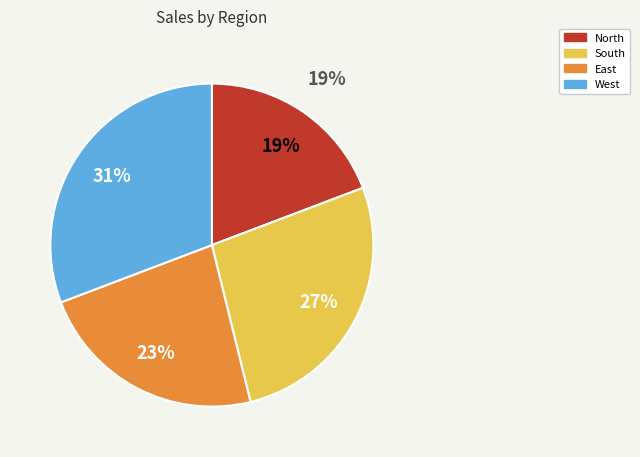

Is it true that West is 31% of the pie?

True